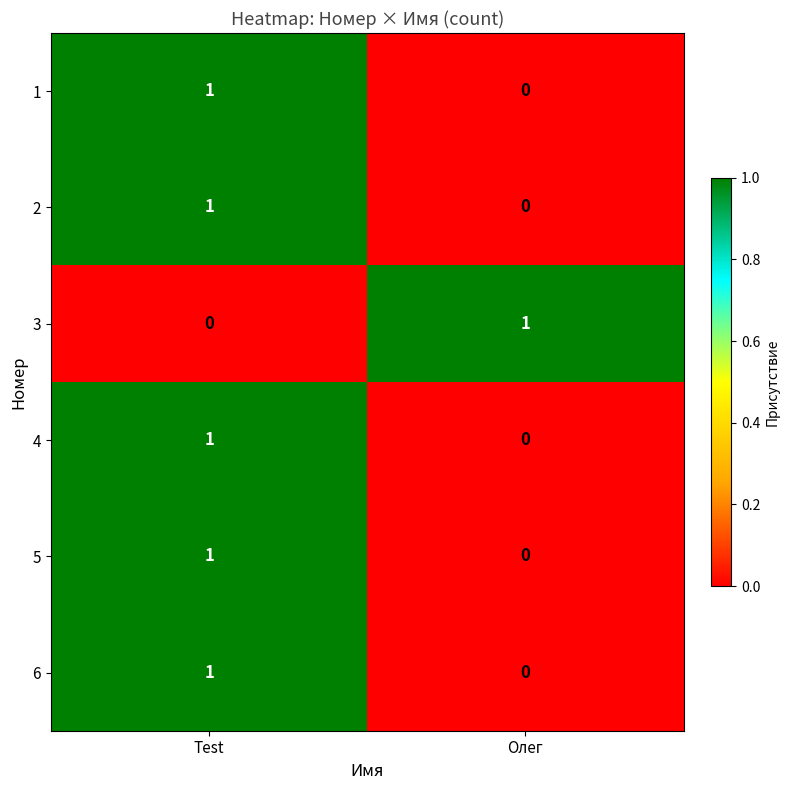

What is the total value across all series at Test?

5